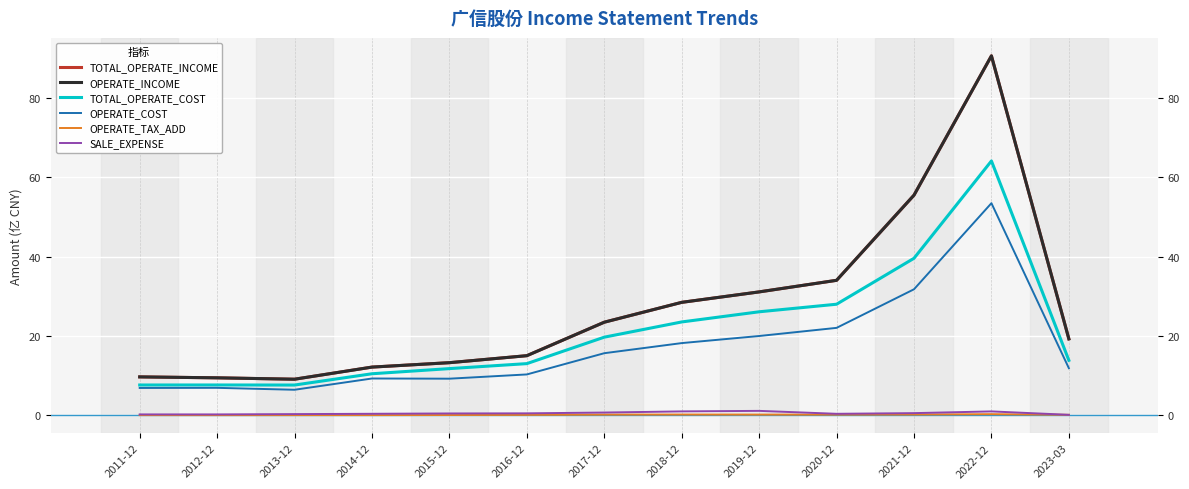

Where is the first local minimum for OPERATE_TAX_ADD?

2012-12